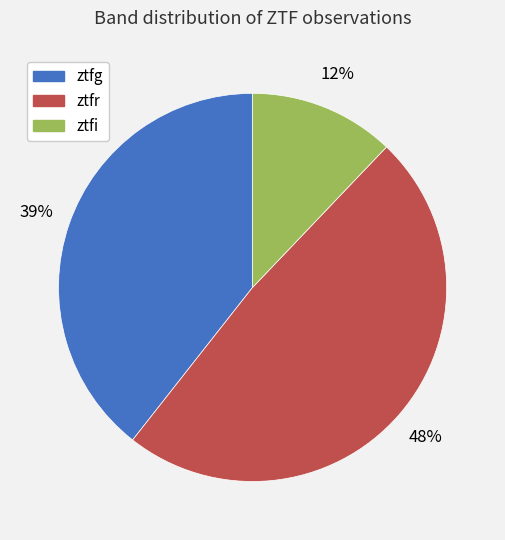

How many slices are in this pie chart?

3